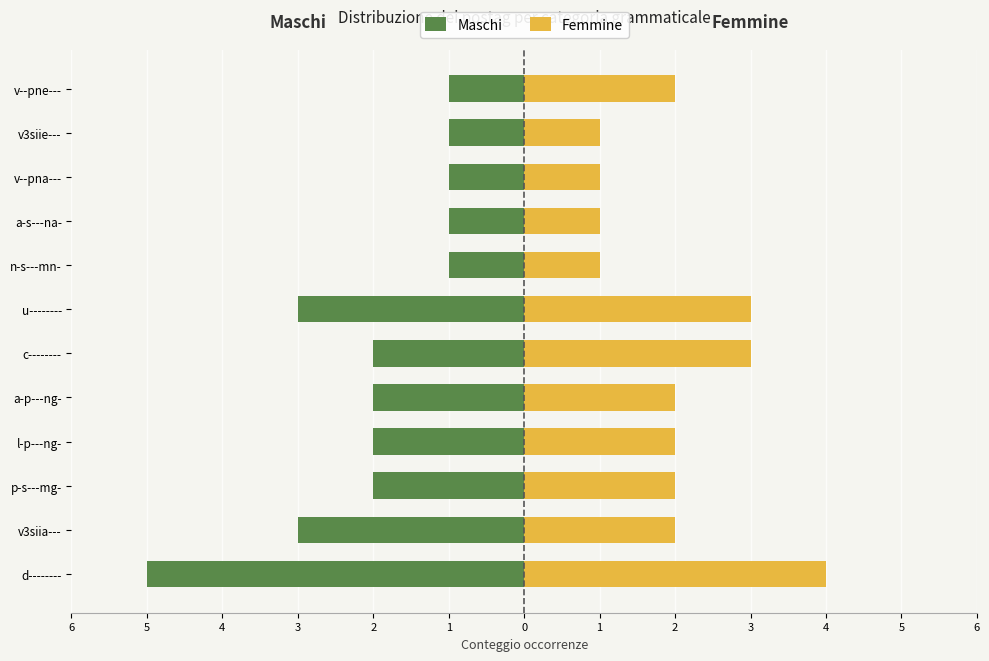

How many data points in Femmine are less than 2?

4